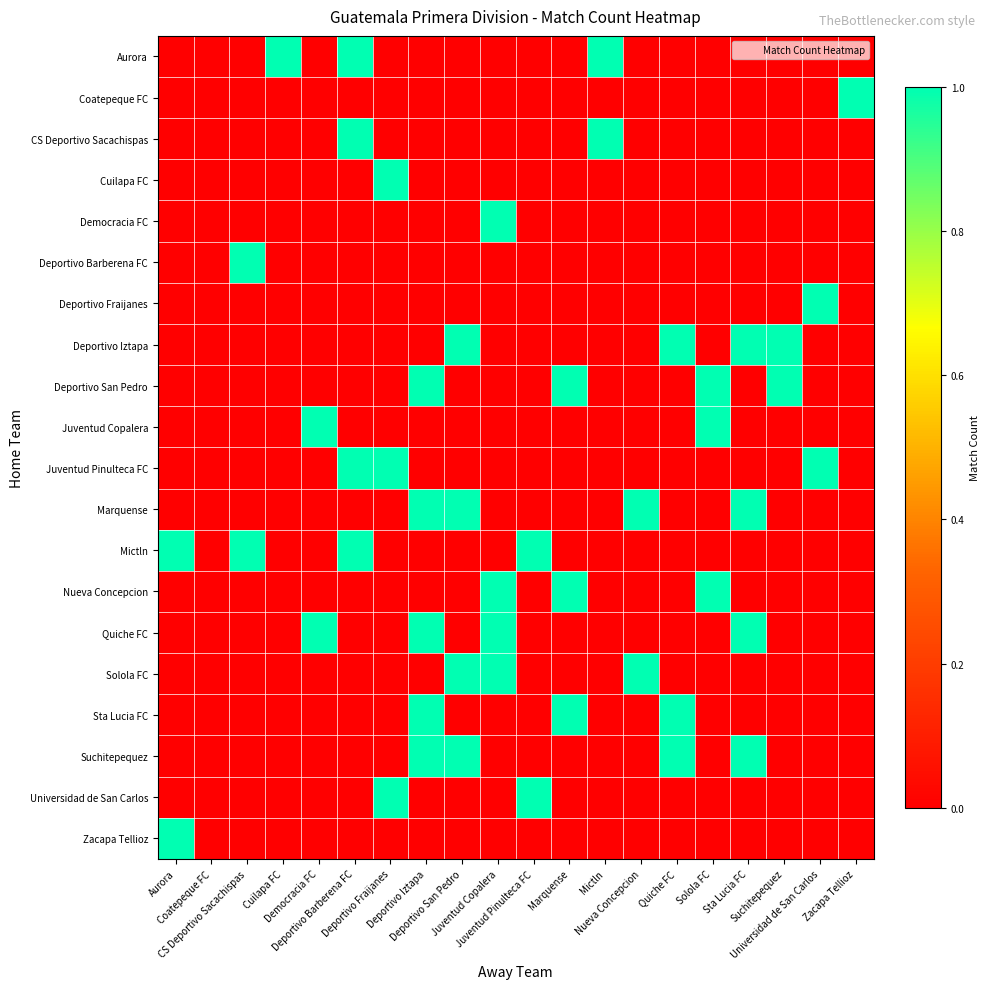

At which category is the sum across all series the highest?

Deportivo Iztapa